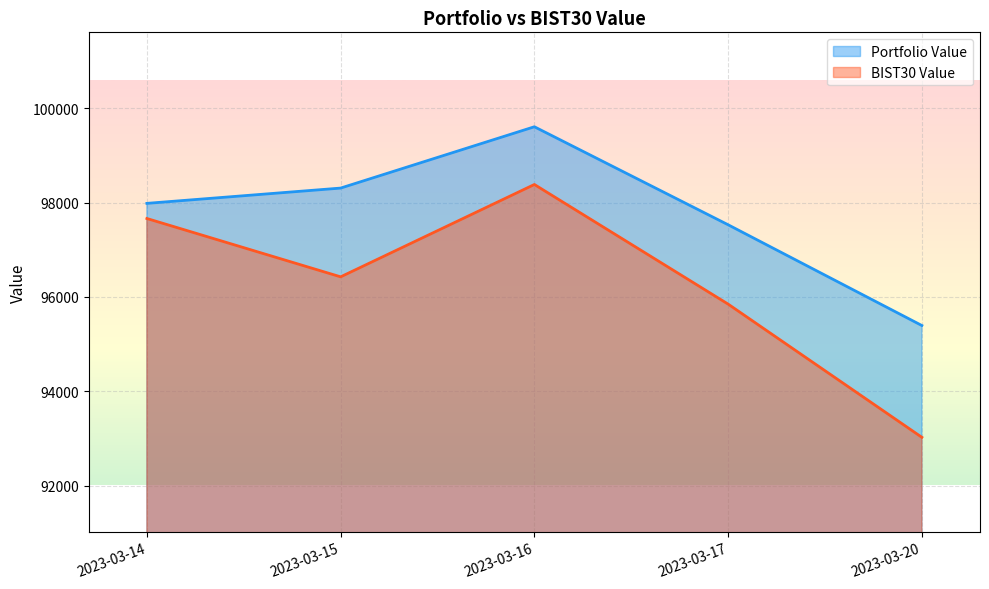

True or false: BIST30 Value has more than 0 points higher than both neighbors.

True